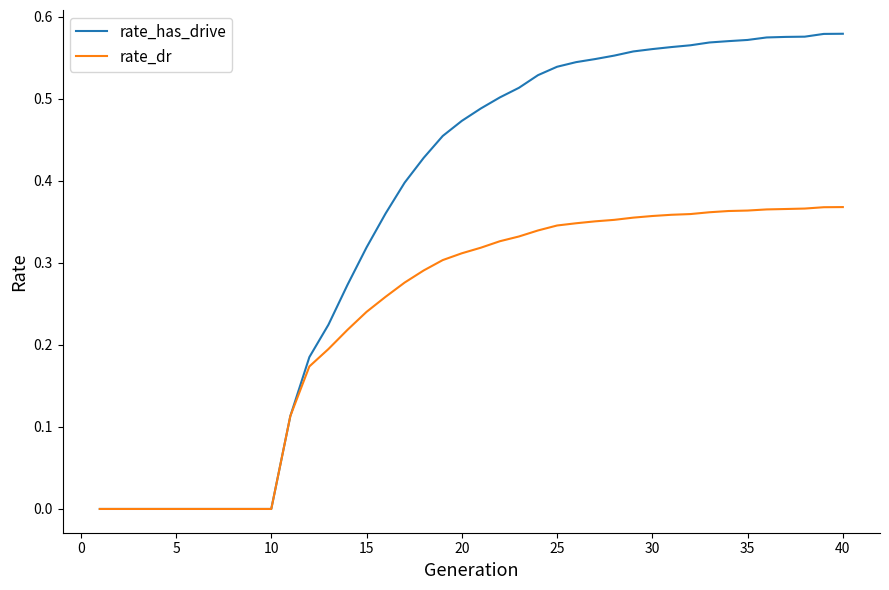

Which series has the largest total across all categories?

rate_has_drive